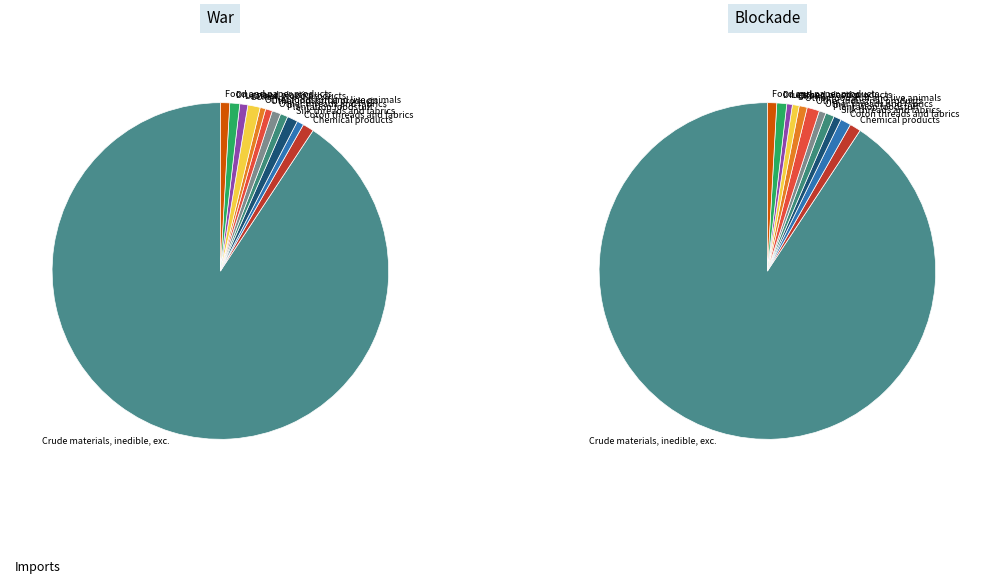

Is the sum of 17 and 13 greater than half?

No